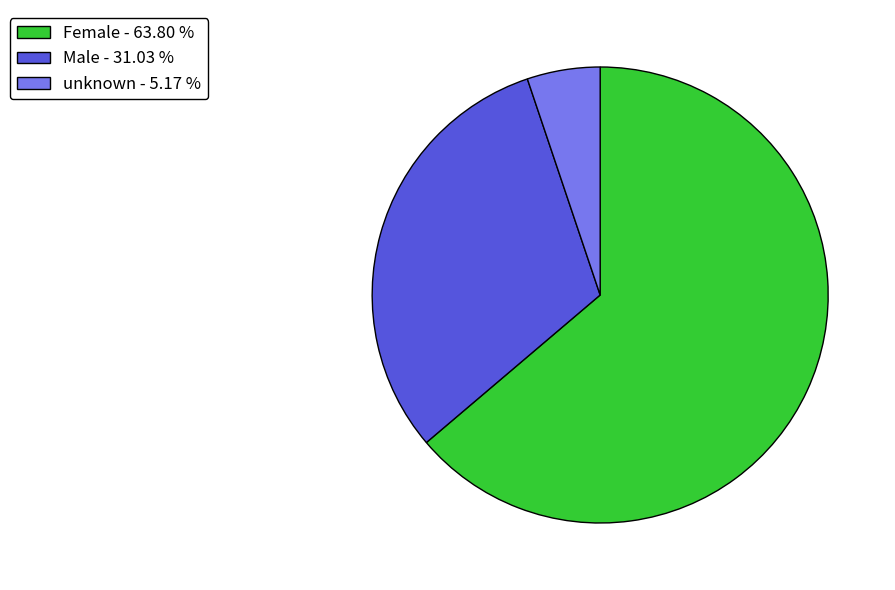

Which category accounts for the majority?

Female